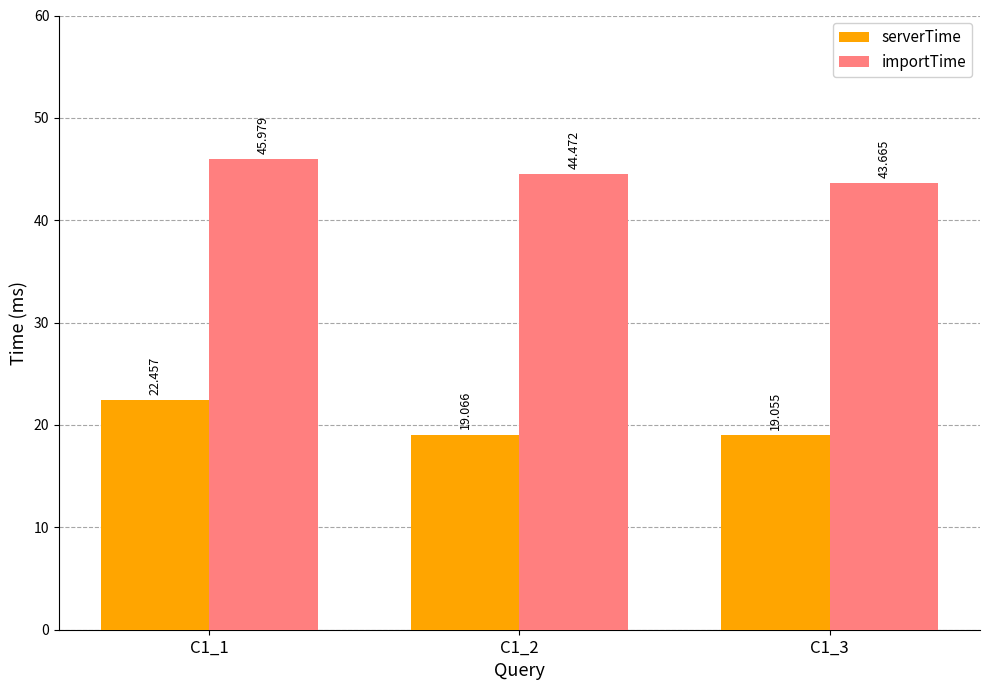

List the series in order of their overall mean, lowest first.

serverTime, importTime